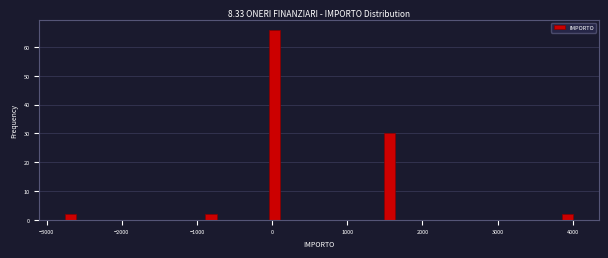

Around what value on the x-axis is the tallest bar? Give the approximate position of its centre, as read against the axis.

0